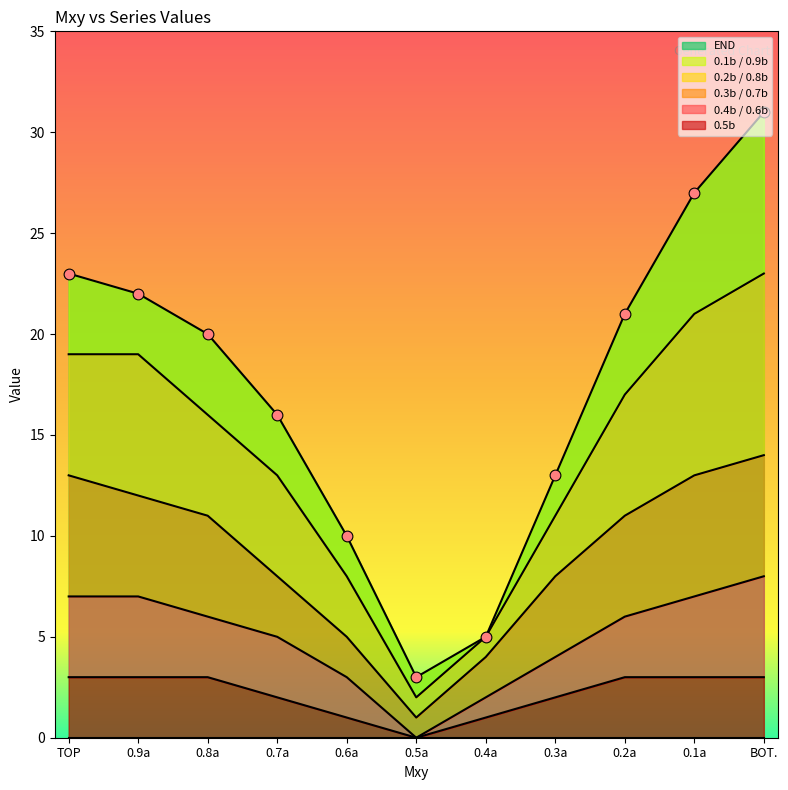

At which category is the sum across all series the highest?

BOT.